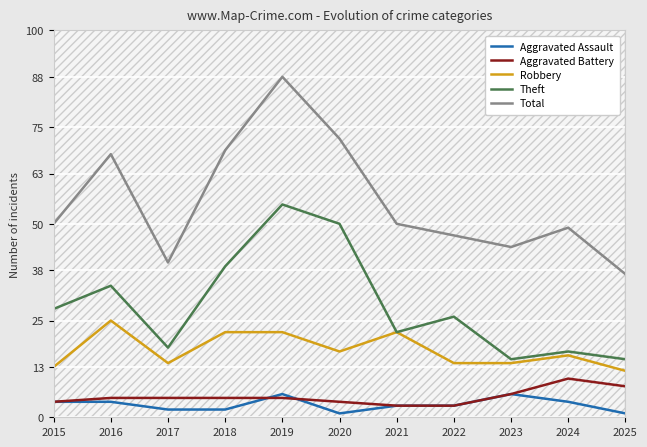

Does the chart display data point markers on the line(s)?

No